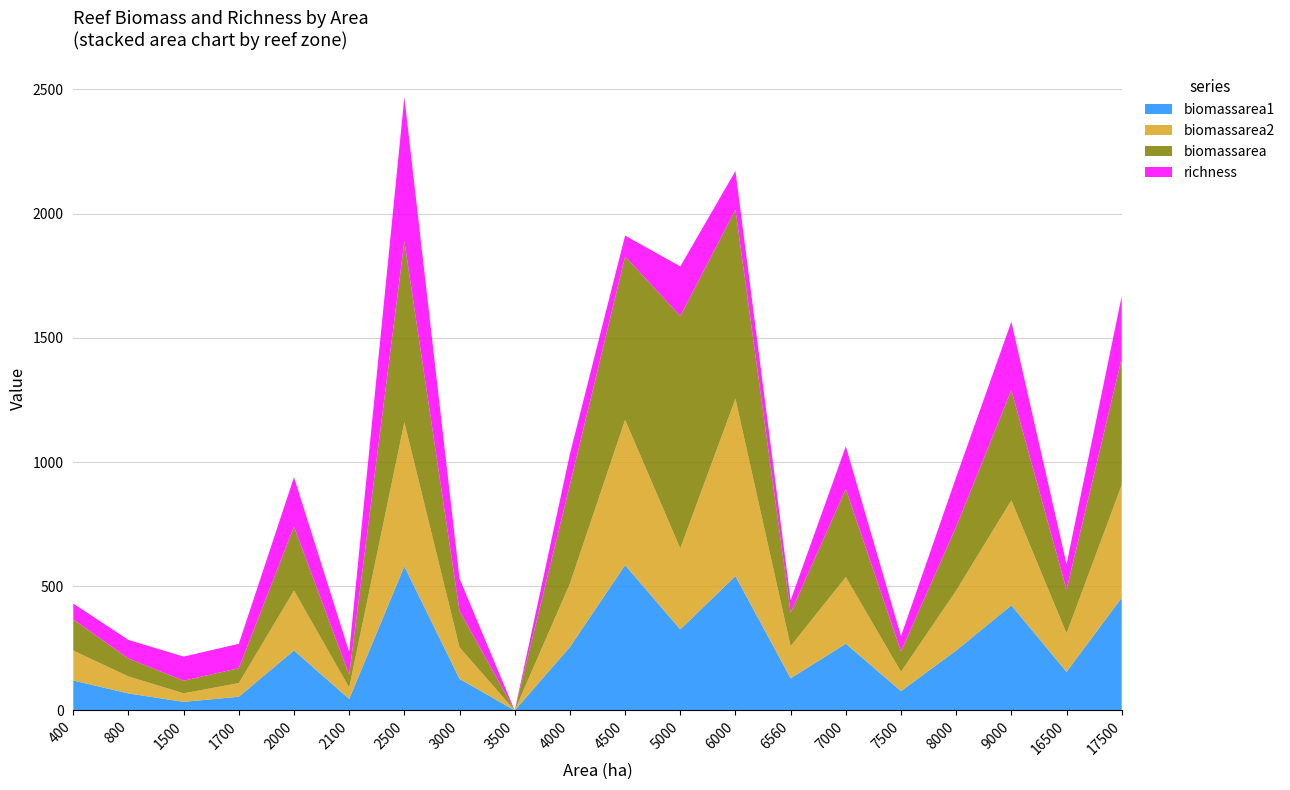

Reading left to right, transcribe all the data shown in this chart.

biomassarea1: 400=120.4	800=68.4	1500=34.5	1700=55.1	2000=241.3	2100=46.1	2500=580.1	3000=126.9	3500=0.0	4000=255.3	4500=584.9	5000=326.1	6000=540.8	6560=129.2	7000=268.6	7500=77.7	8000=241.3	9000=422.9	16500=155.2	17500=453.7
biomassarea2: 400=120.4	800=68.4	1500=34.5	1700=55.1	2000=241.3	2100=46.1	2500=580.1	3000=126.9	3500=0.0	4000=255.3	4500=584.9	5000=326.1	6000=713.9	6560=129.2	7000=268.6	7500=77.7	8000=241.3	9000=422.9	16500=155.2	17500=453.7
biomassarea: 400=125.5	800=72.0	1500=50.8	1700=60.0	2000=257.5	2100=51.1	2500=728.8	3000=147.2	3500=0.0	4000=398.1	4500=657.7	5000=935.1	6000=761.9	6560=135.1	7000=354.4	7500=81.8	8000=257.5	9000=443.9	16500=175.6	17500=510.6
richness: 400=64.0	800=75.0	1500=97.0	1700=98.0	2000=199.0	2100=92.0	2500=580.1	3000=130.0	3500=0.0	4000=124.0	4500=84.0	5000=200.0	6000=155.0	6560=50.0	7000=172.0	7500=62.0	8000=199.0	9000=275.0	16500=103.0	17500=250.0